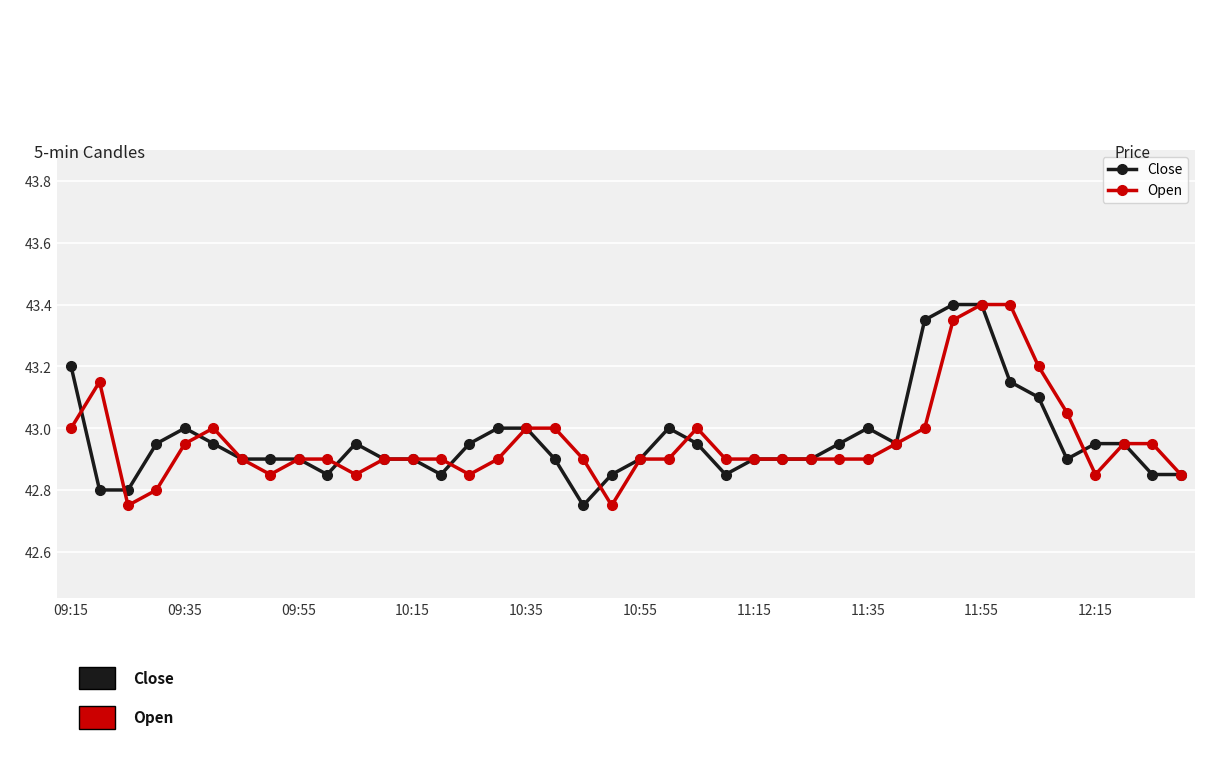

True or false: Close has more than 0 points higher than both neighbors.

True